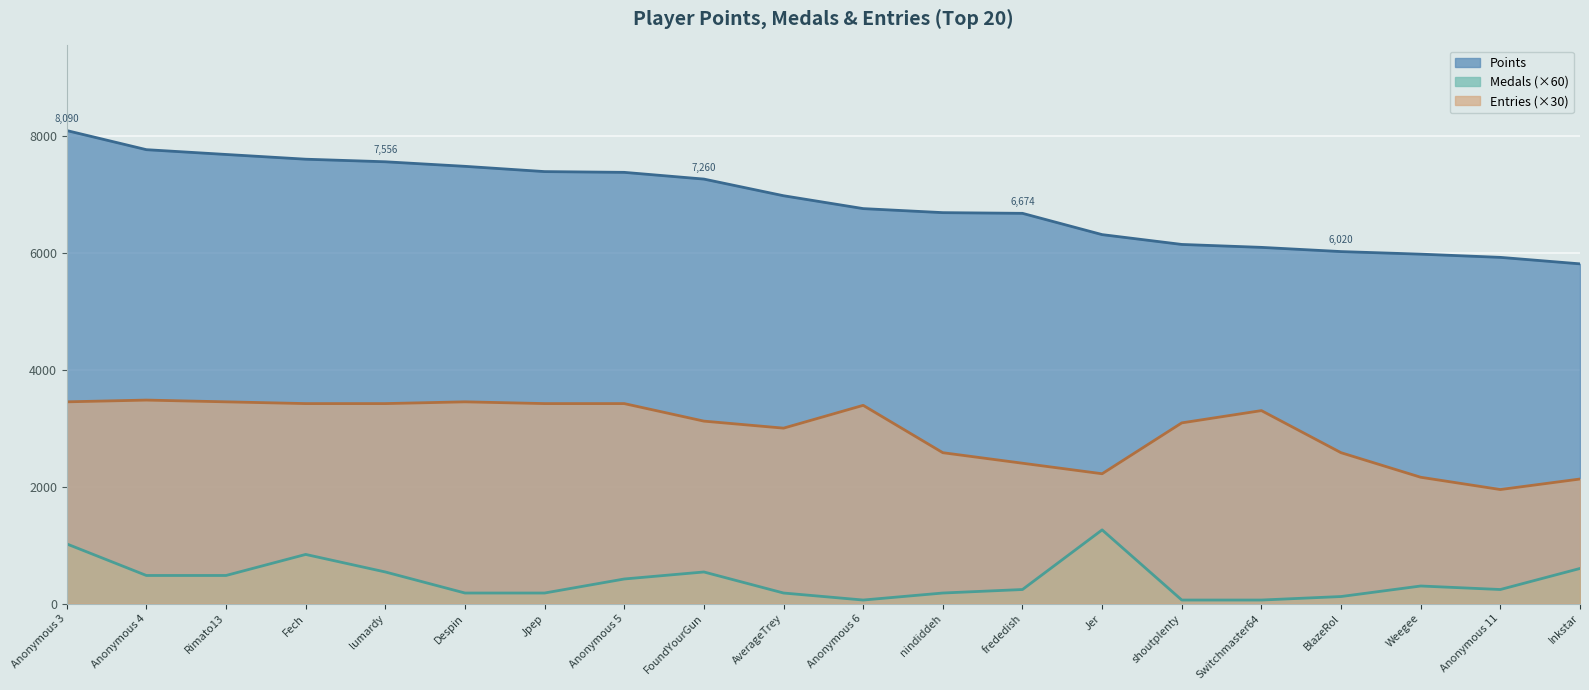

Is the value of Points at FoundYourGun greater than the value of Entries at Jer?

Yes